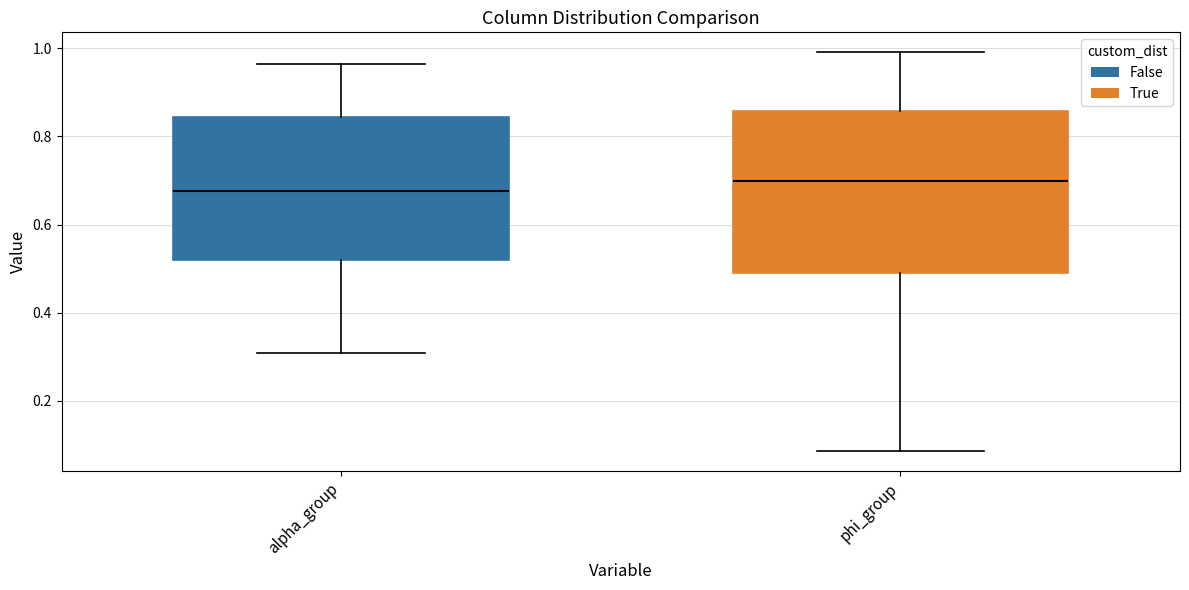

Where is the upper edge of the box for alpha_group on the y-axis? The values are not printed on the chart, so give them approximately, as read against the axis.

0.84